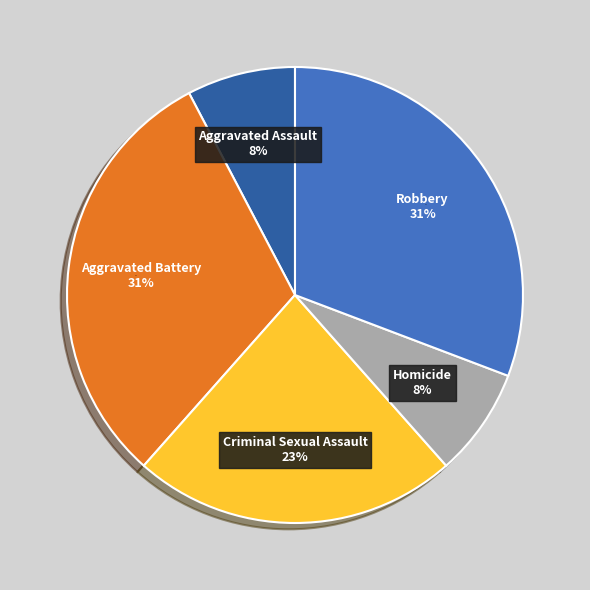

To the nearest percent, what is the difference between the largest and smallest slice percentages?

23%